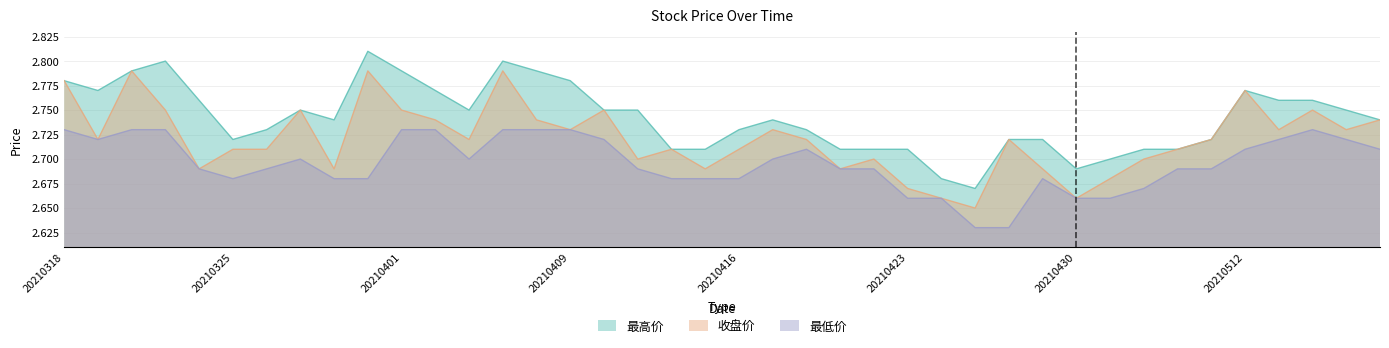

Does the chart have visible grid lines?

Yes